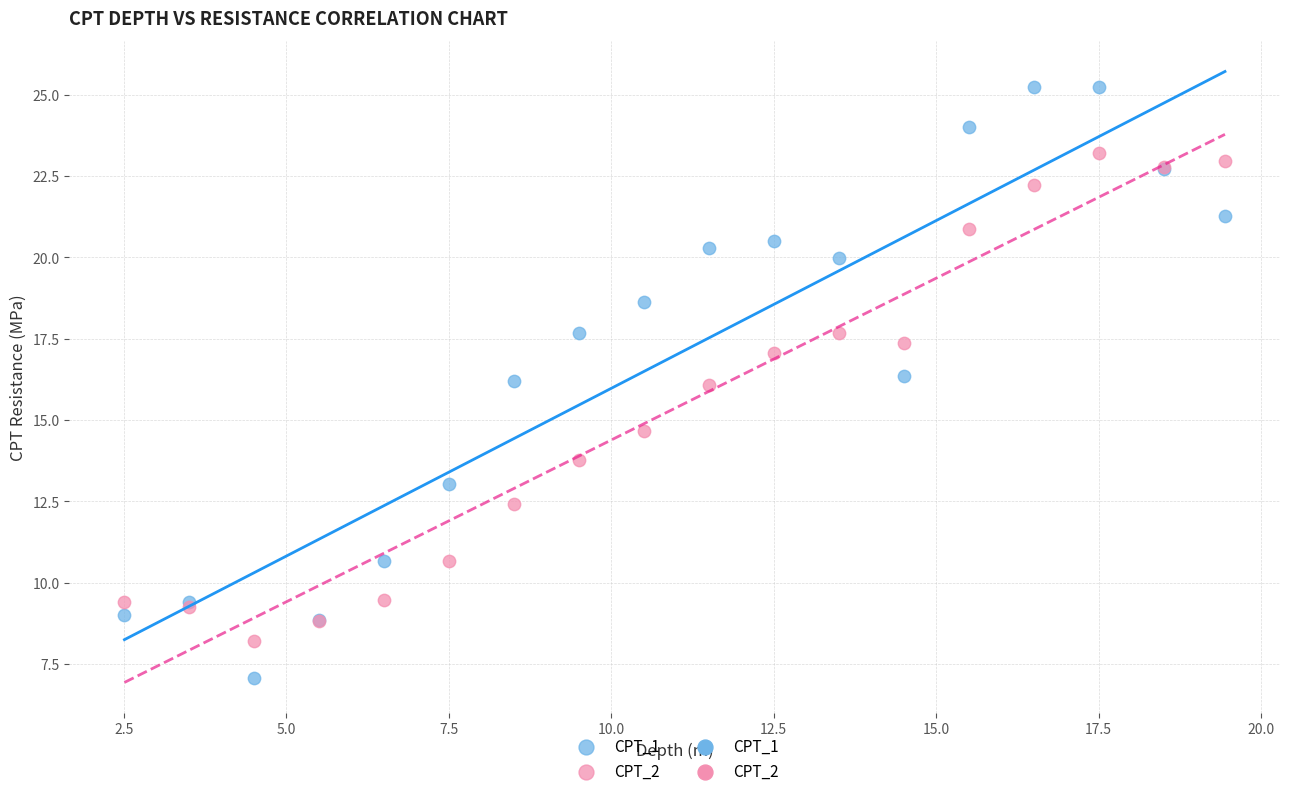

Which series has the widest spread of Y values?

CPT_1